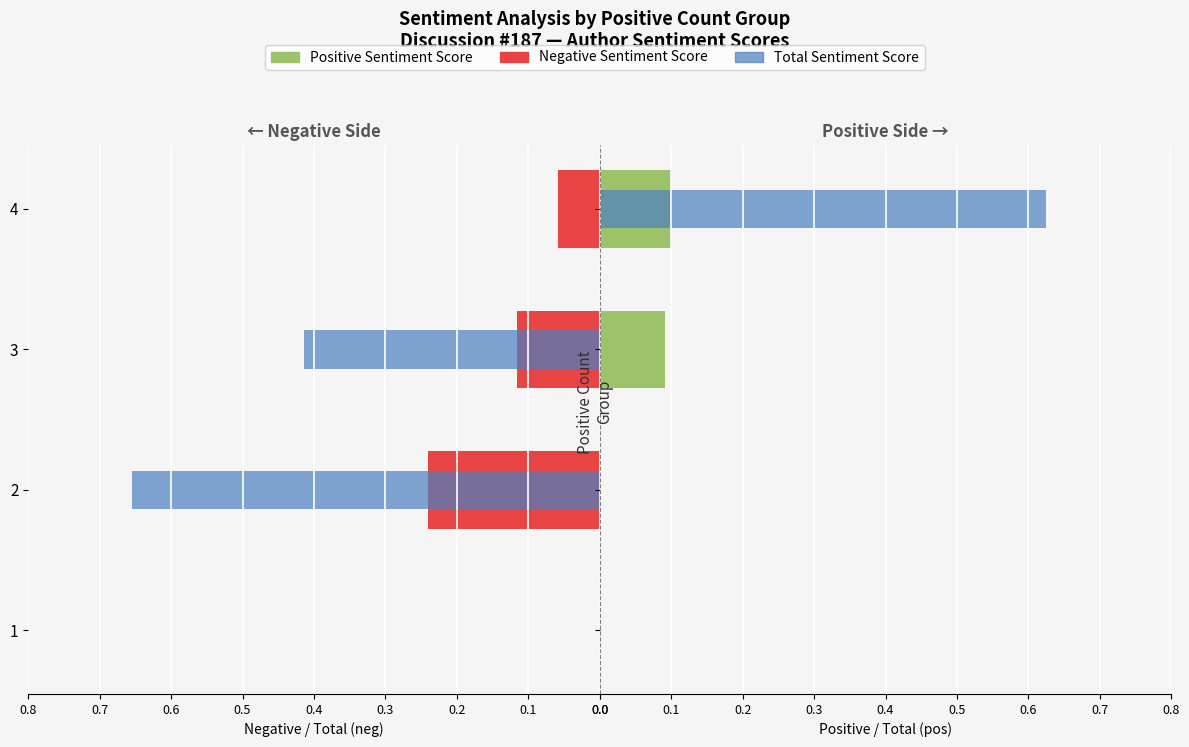

At 4, list the series in order from smallest to largest.

Total Sentiment Score (neg), Negative Sentiment Score, Positive Sentiment Score, Total Sentiment Score (pos)